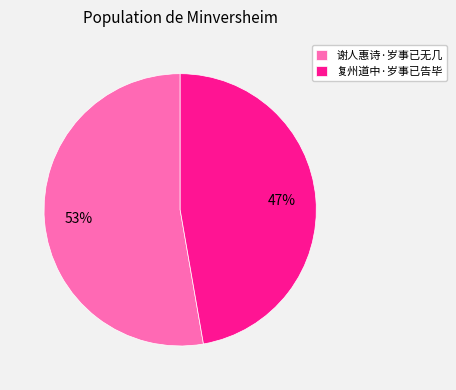

Combined, do 复州道中·岁事已告毕 and 谢人惠诗·岁事已无几 account for over 50%?

Yes